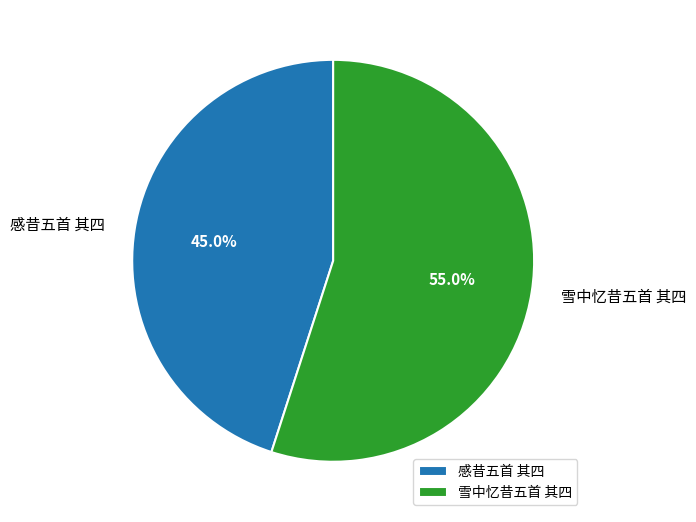

What is the largest slice in the pie chart?

雪中忆昔五首 其四